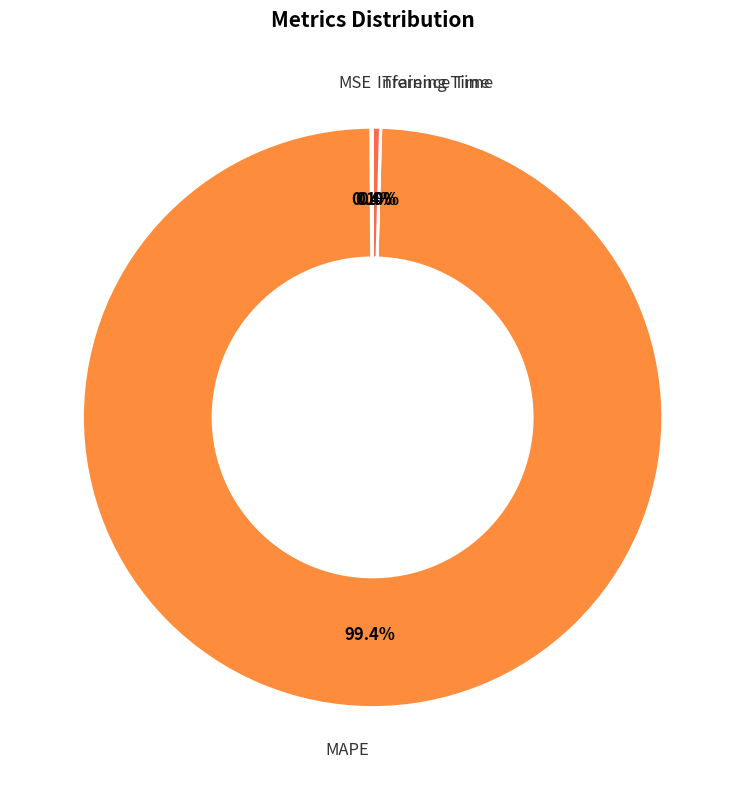

What is the largest slice in the pie chart?

MAPE